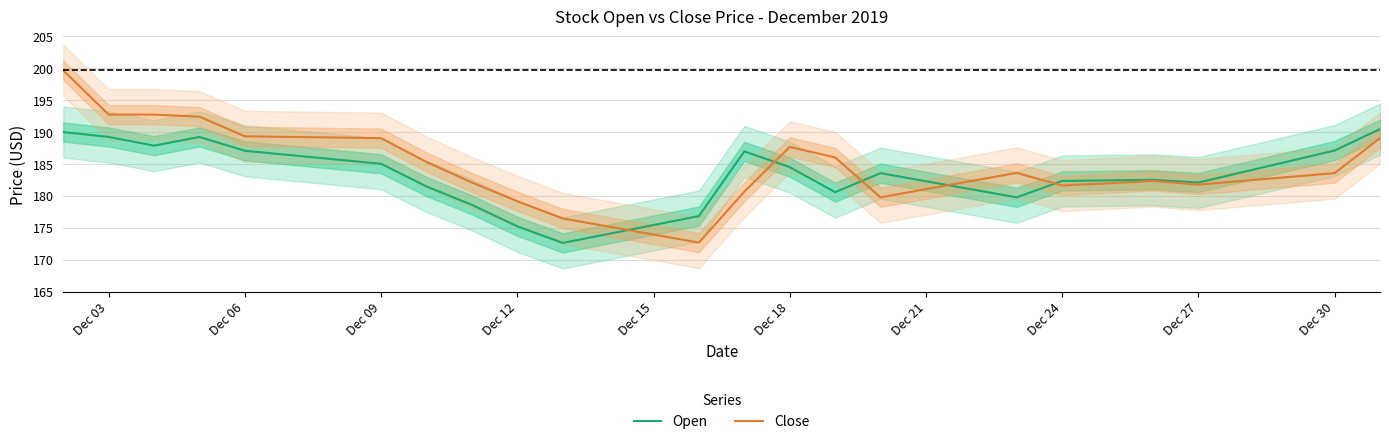

What is the value of the Close point at the 3rd from the left?

192.7